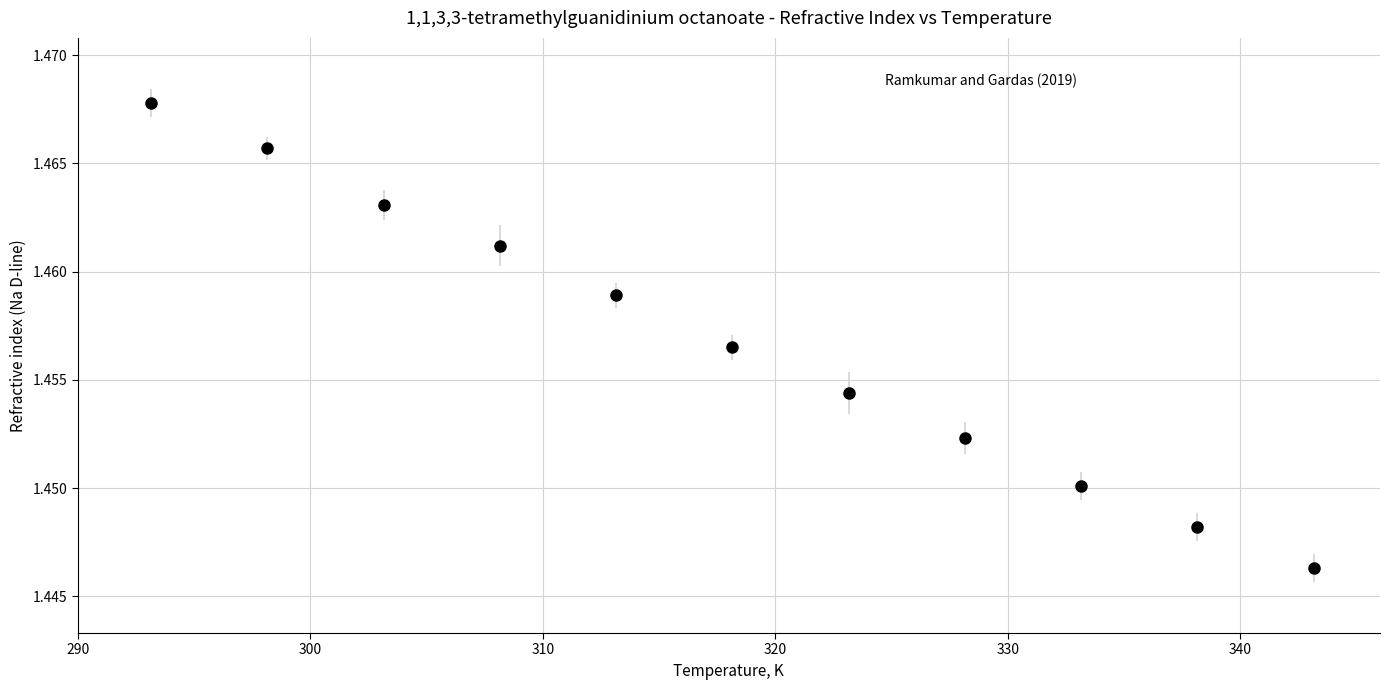

What is the sum of all values?

16.0